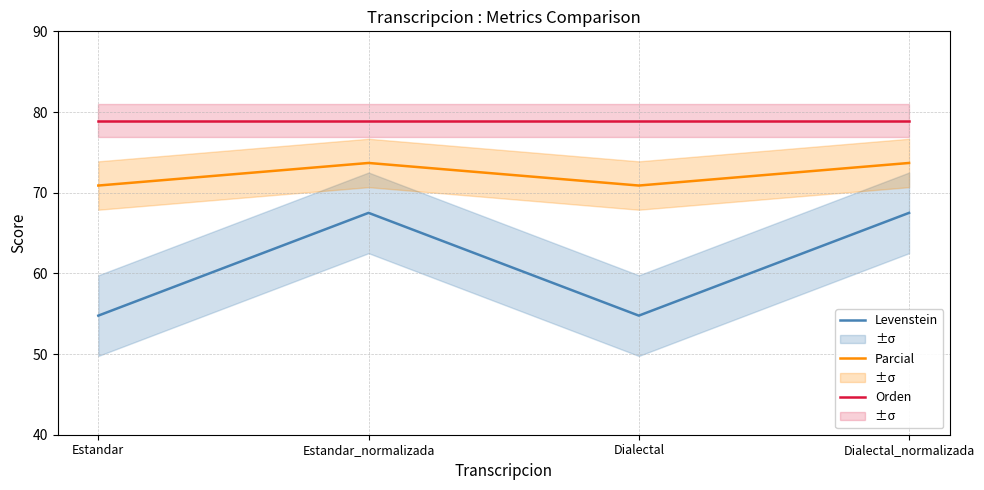

How many lines are shown in the chart?

3